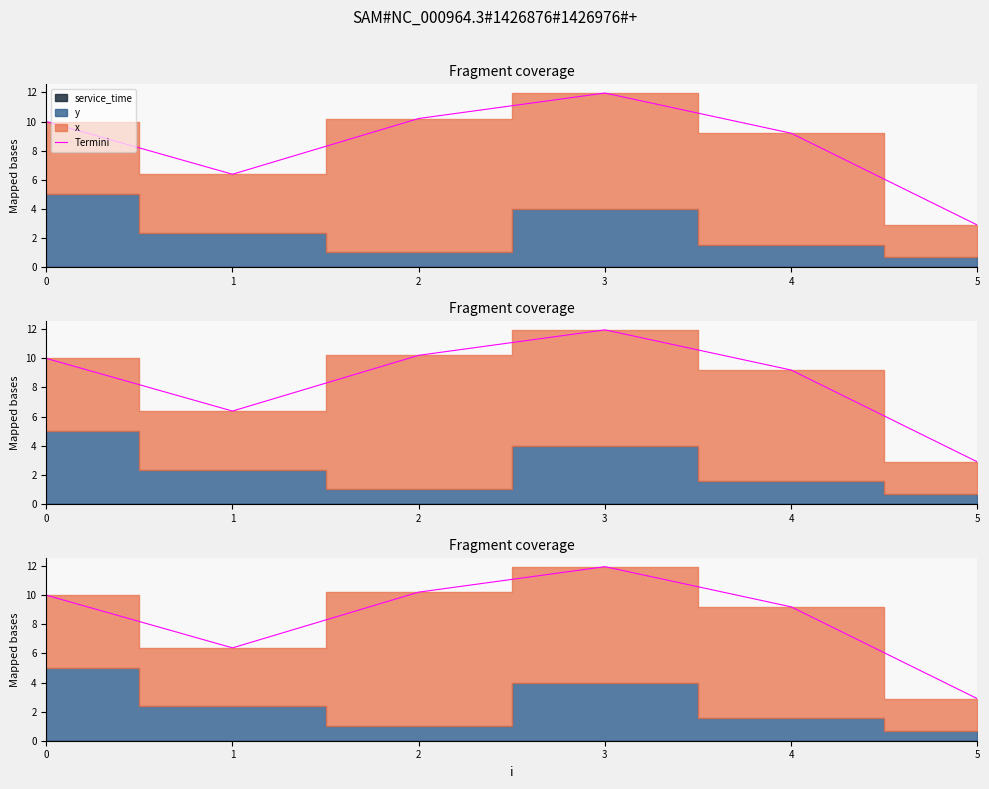

How many values exceed 10?

2